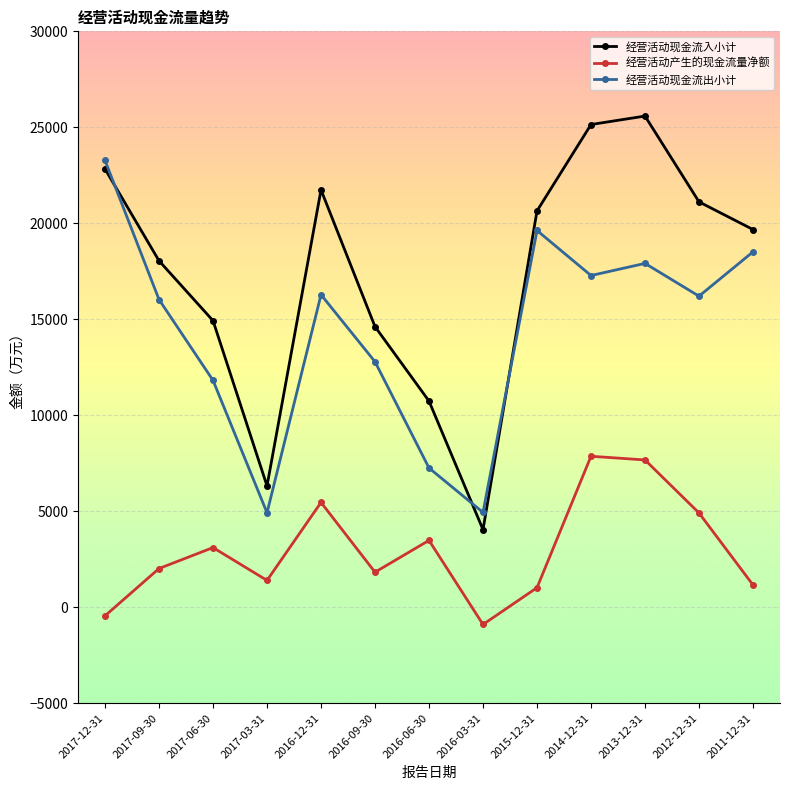

Which series changed the most between 2016-03-31 and 2012-12-31?

经营活动现金流入小计